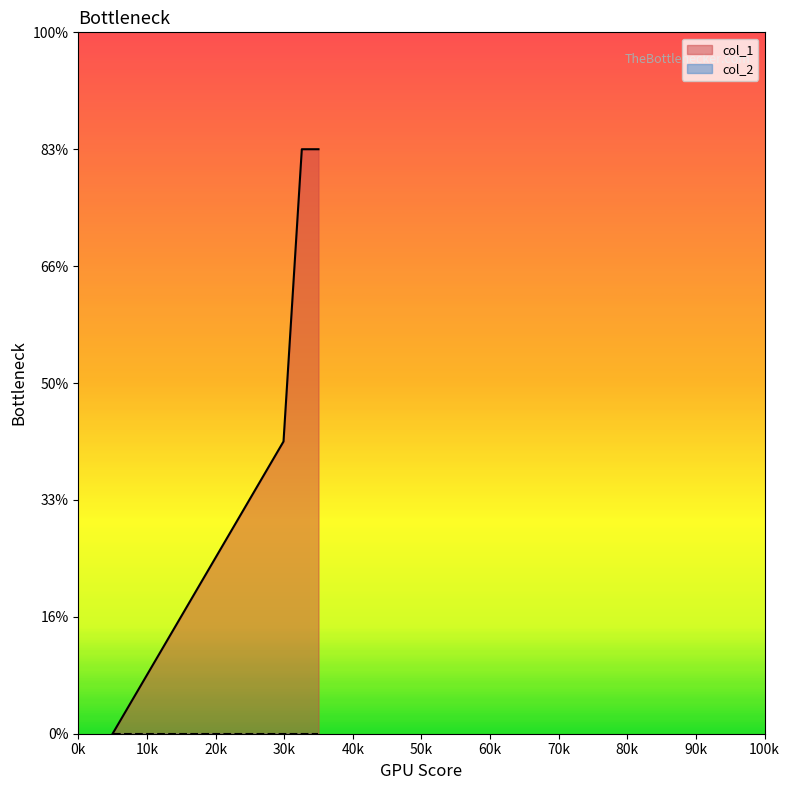

Between 1413562093 and 1421900047, which is larger?

1421900047